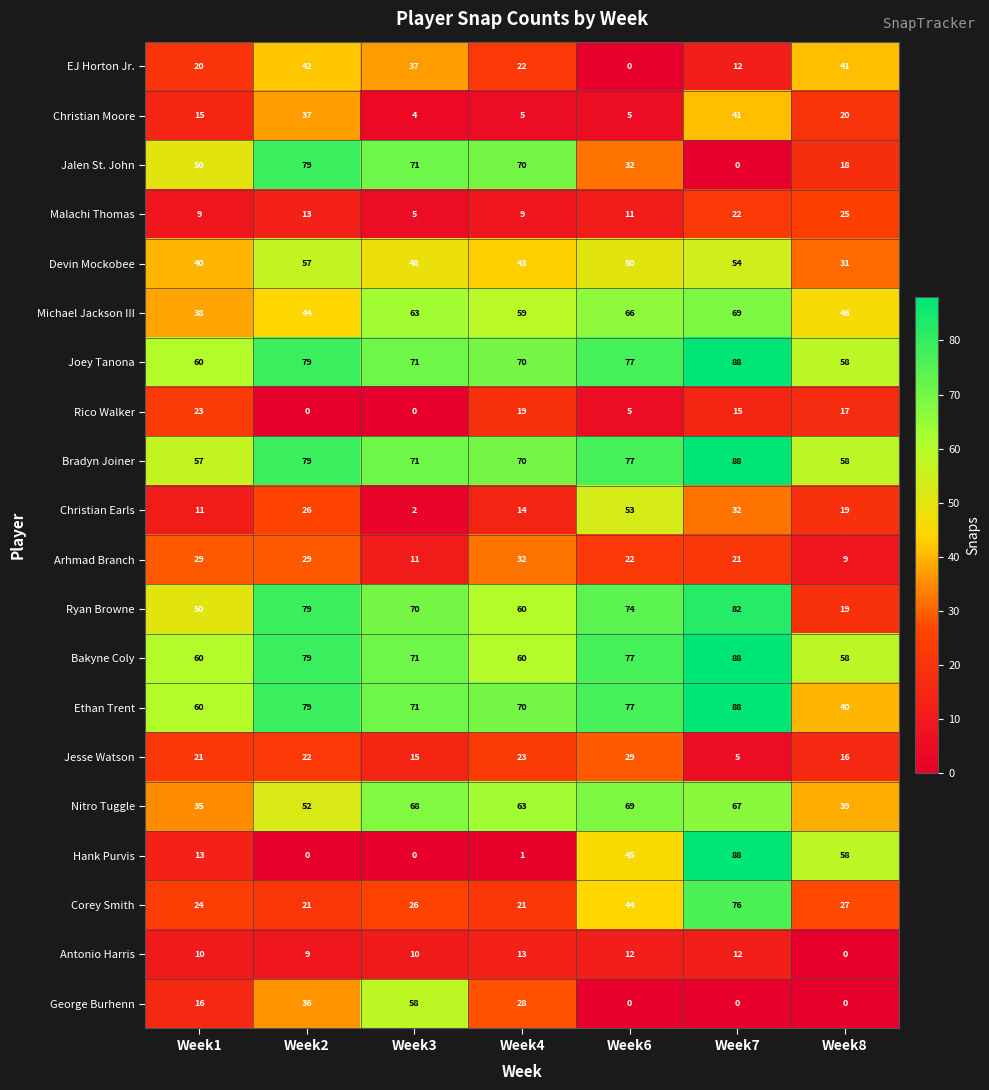

What is the average value of the Joey Tanona series?

72